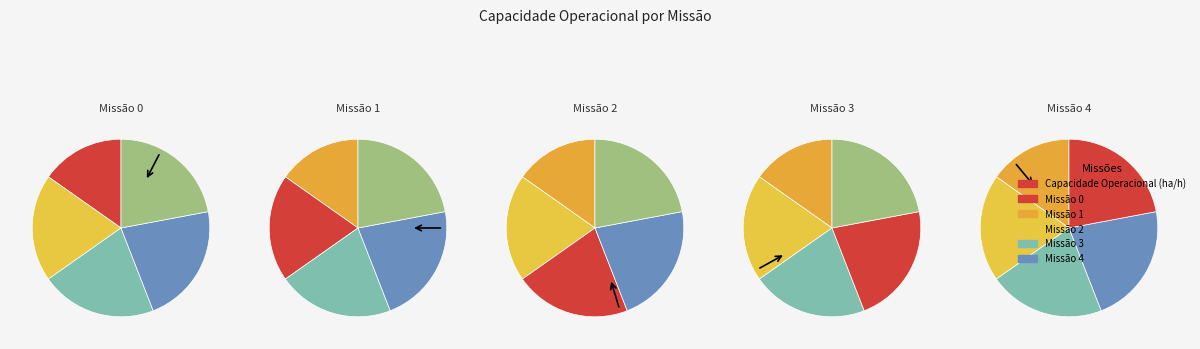

To the nearest percent, what percentage of the pie is 2?

21%